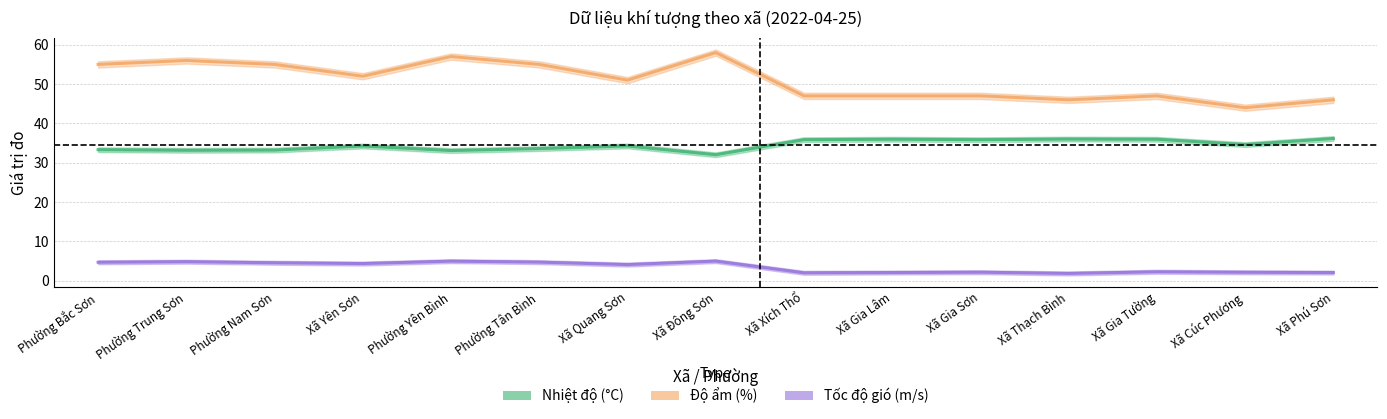

True or false: Tốc độ gió (m/s) and Độ ẩm (%) cross at least once.

False